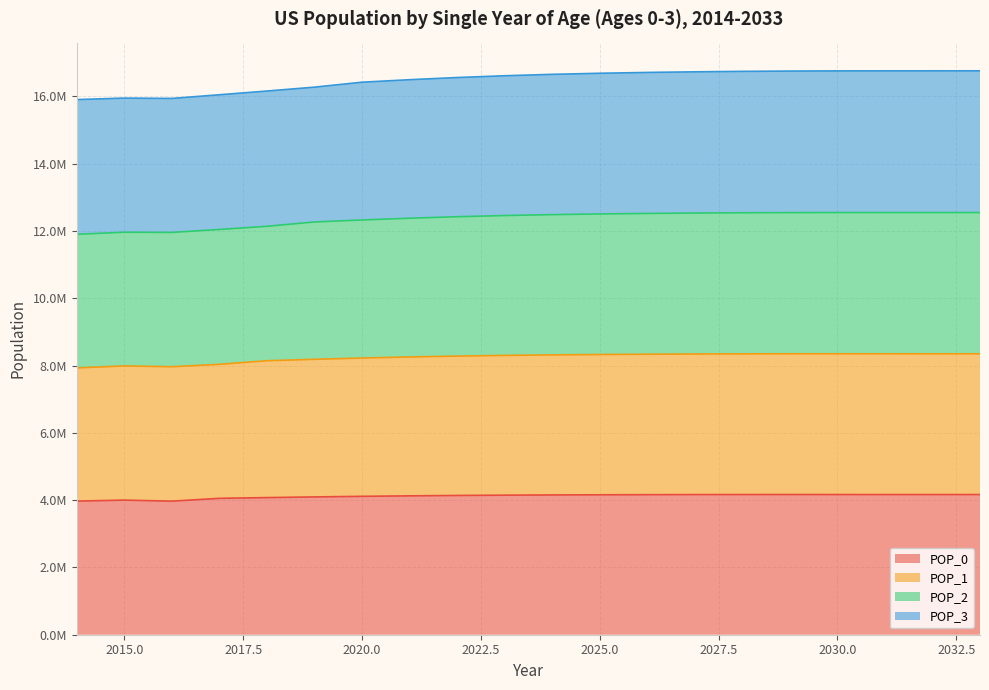

Which series has the largest total across all categories?

POP_2